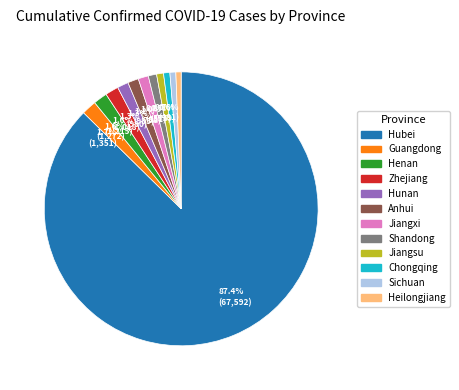

What is the largest slice in the pie chart?

Hubei